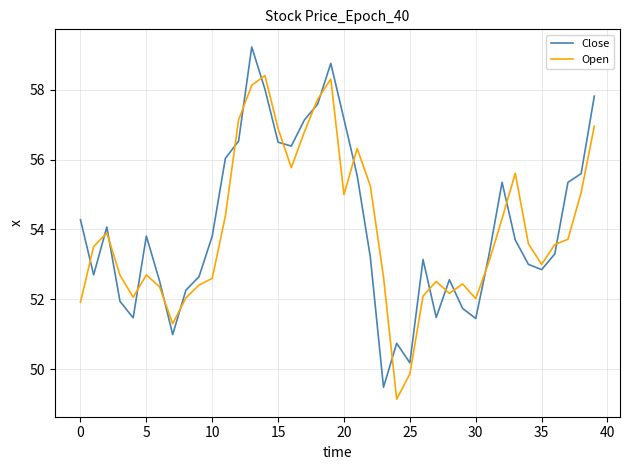

True or false: Close and Open cross at least once.

True